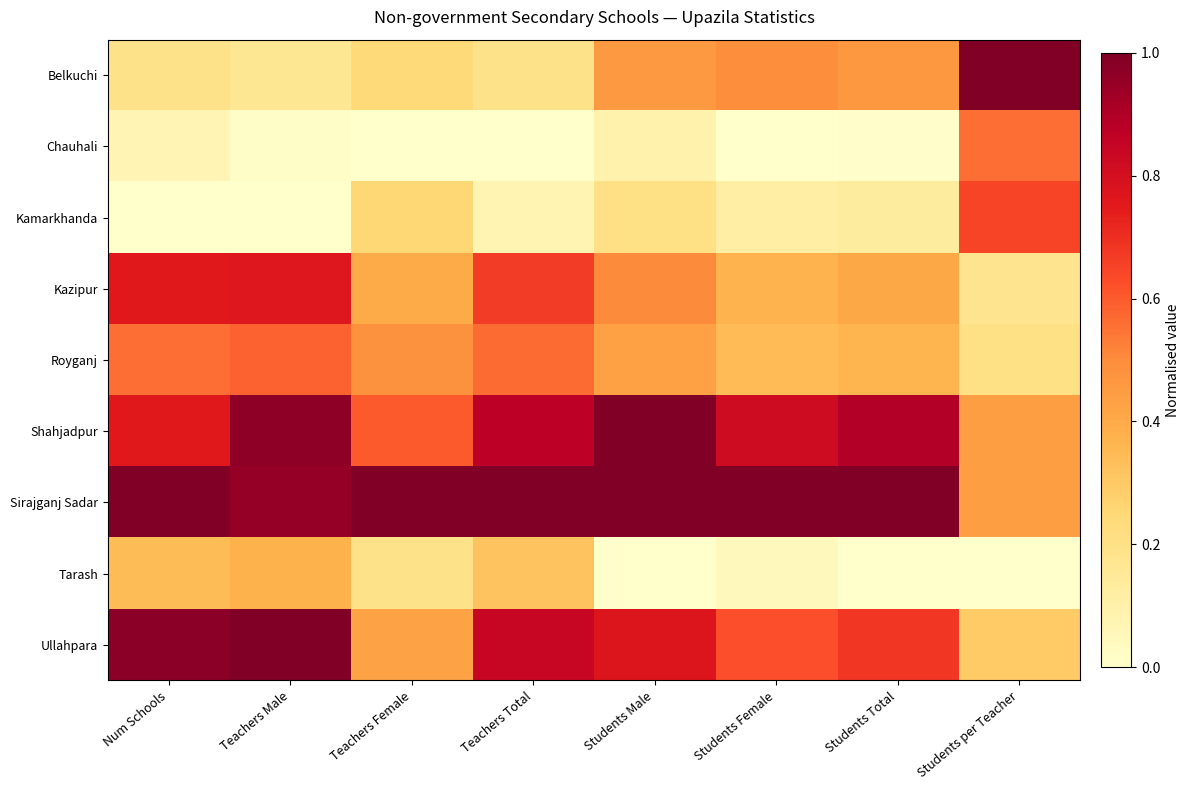

Rank the series by their maximum value, from lowest to highest.

Tarash, Chauhali, Royganj, Kamarkhanda, Kazipur, Belkuchi, Ullahpara, Shahjadpur, Sirajganj Sadar